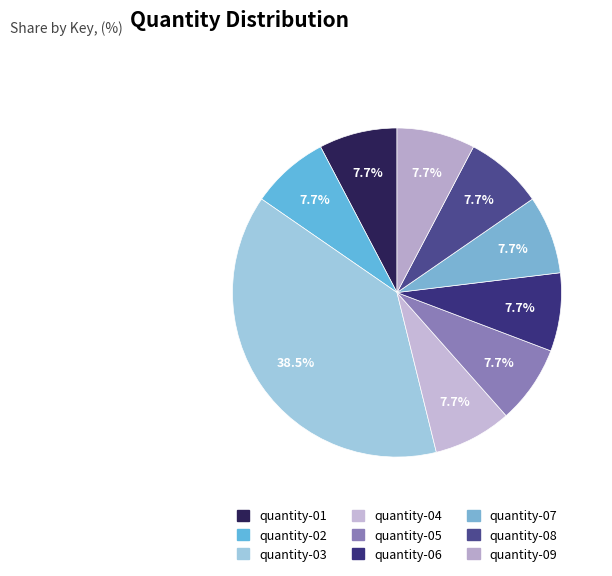

Is there any slice that represents more than half of the pie?

No